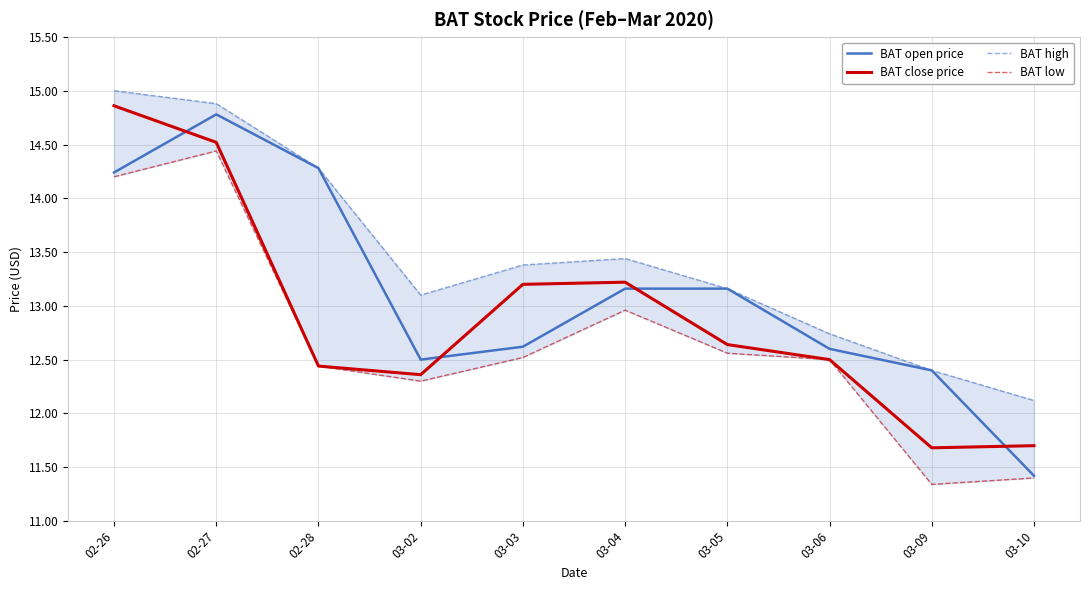

How many categories are shown in the chart?

10